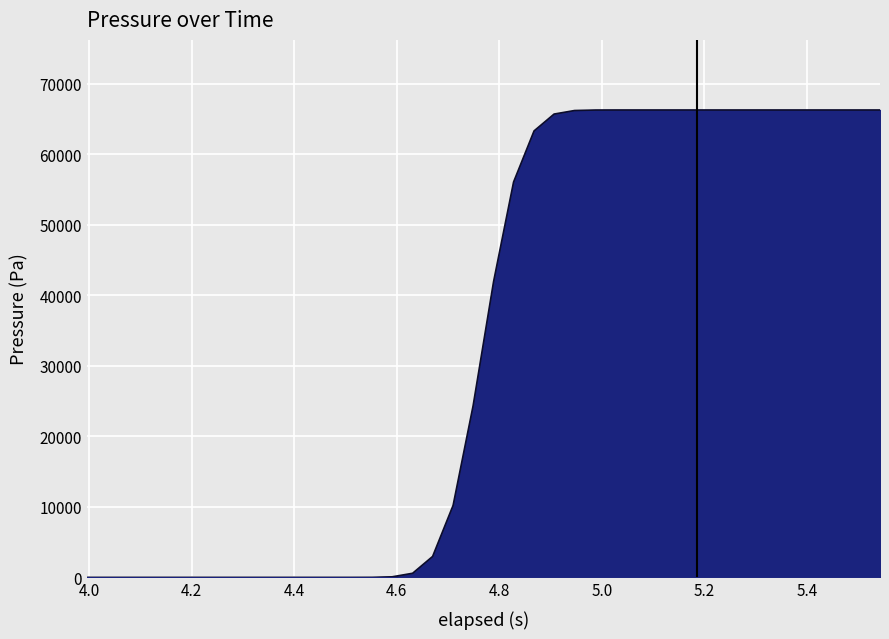

How many distinct data groups are displayed?

1